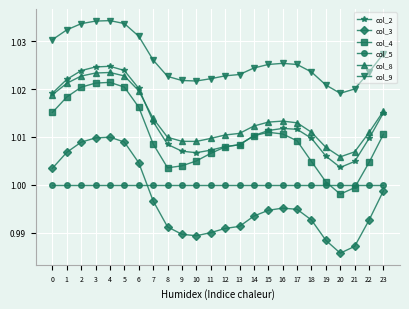

Which series has the widest spread of values?

col_3